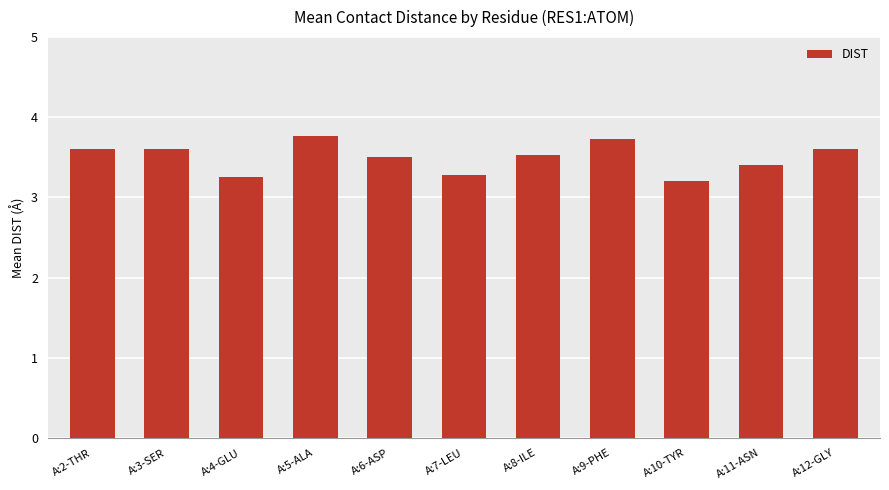

What position from the right is A:9-PHE?

4